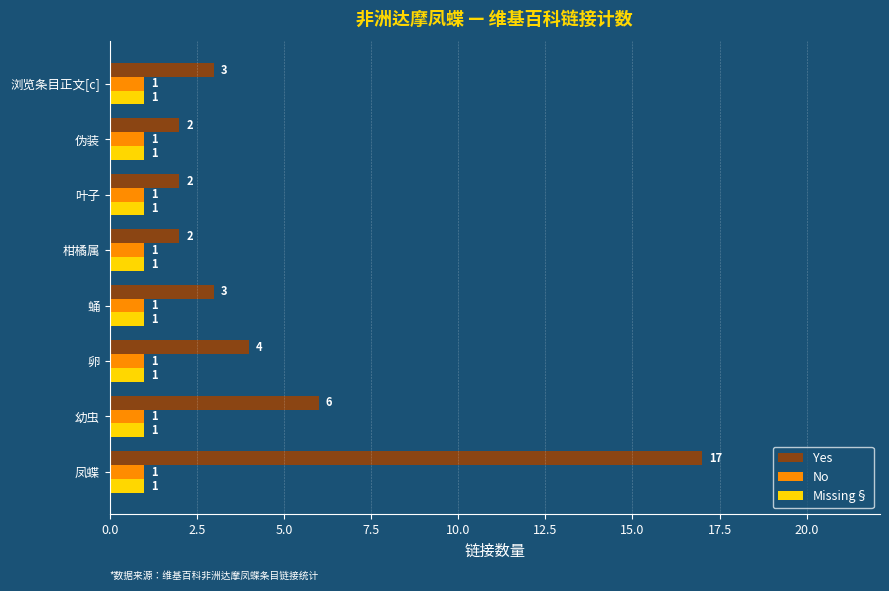

Which series has the widest spread of values?

Yes